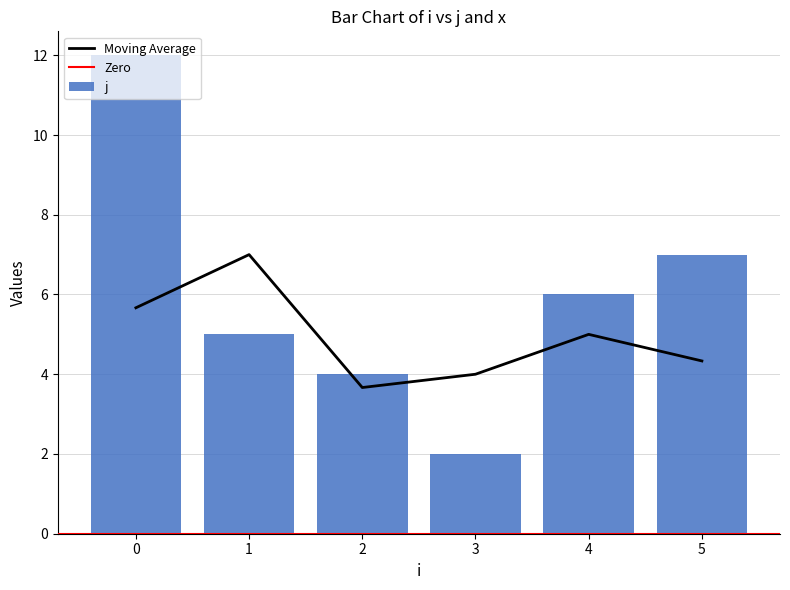

Rank the categories by j value from lowest to highest.

3, 2, 1, 4, 5, 0